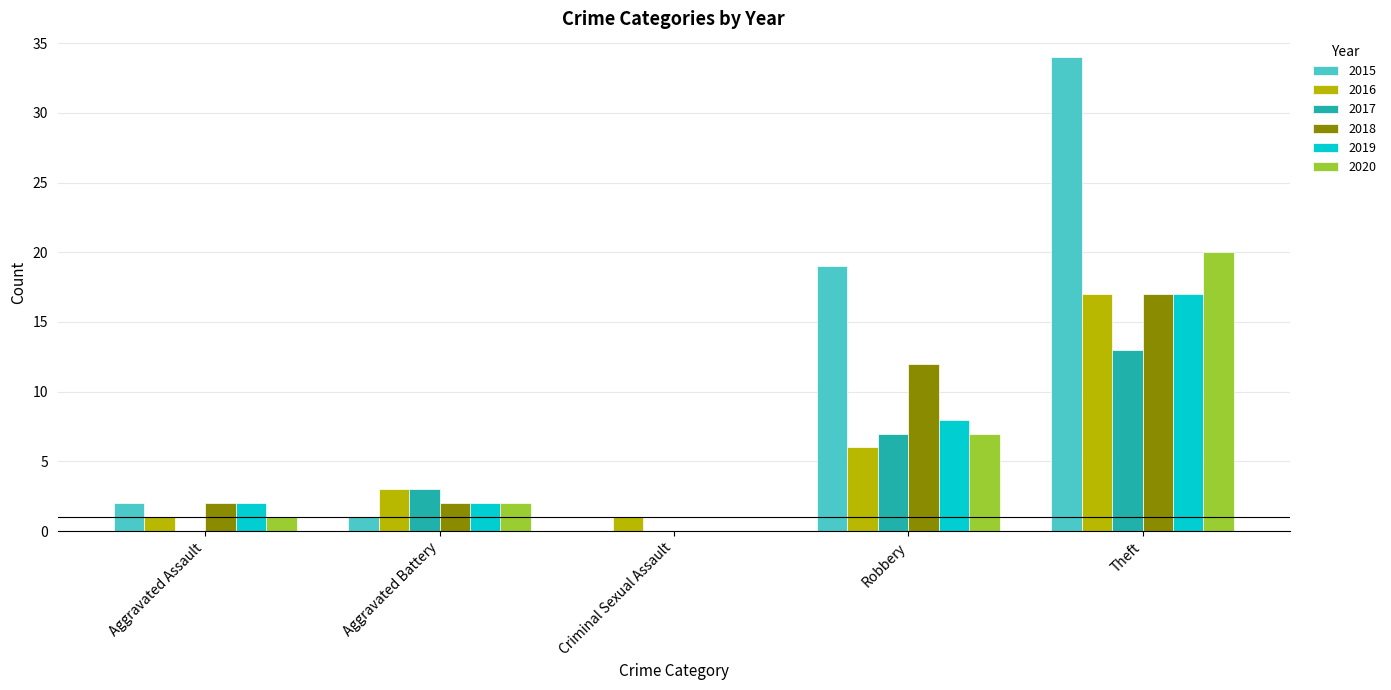

What is the total value across all series at Robbery?

59